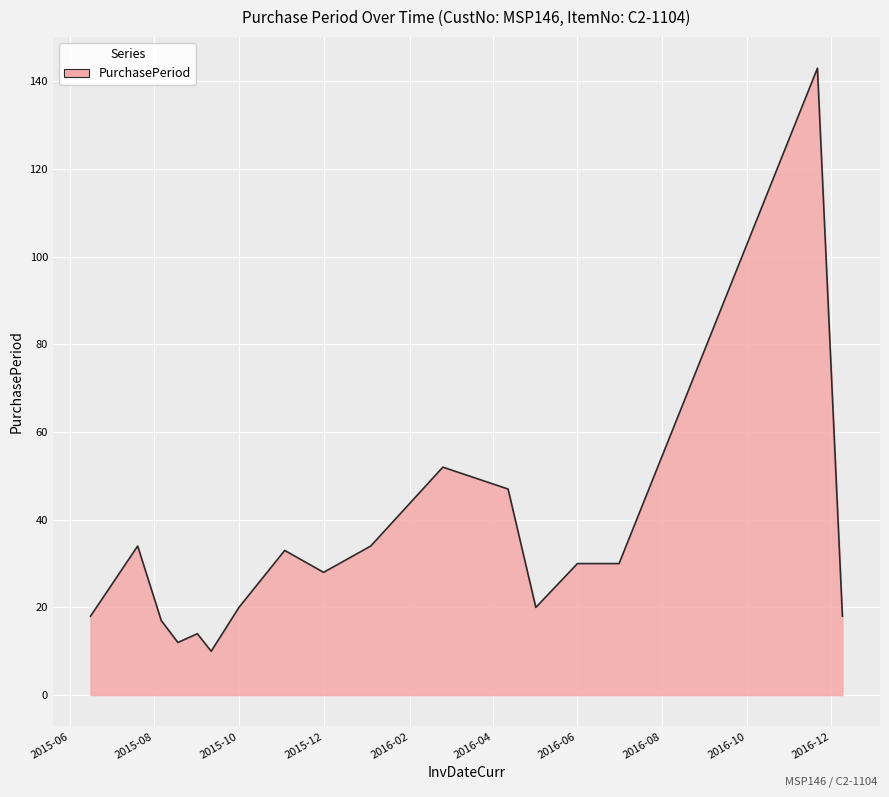

What is the difference between the maximum and minimum values?

133